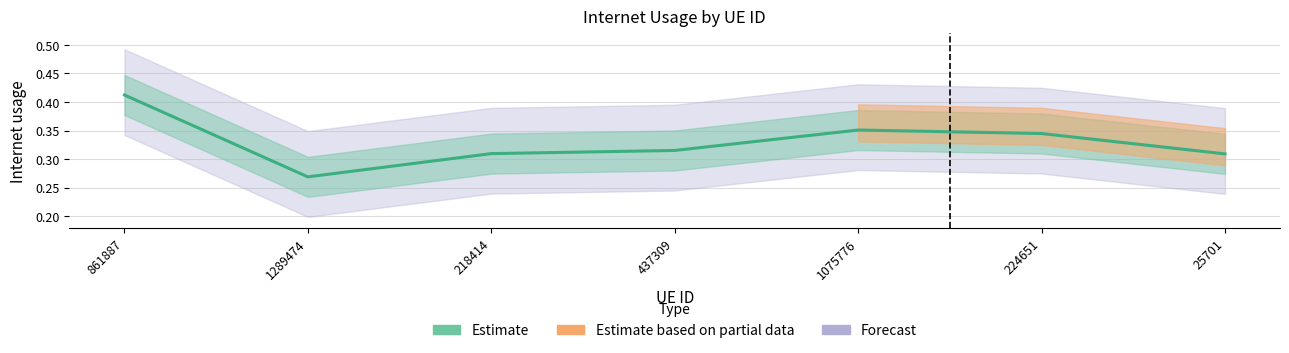

What position from the right is 1289474?

6